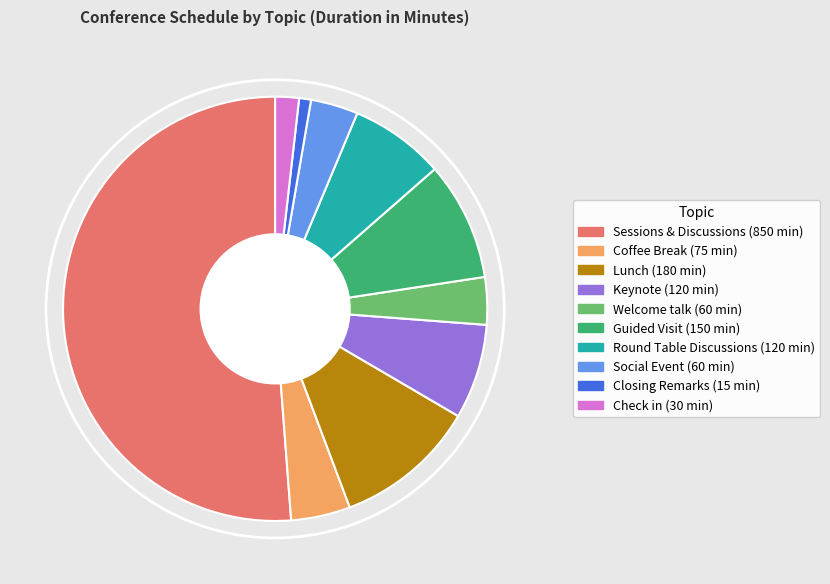

Which category has the biggest portion of the pie?

Sessions & Discussions